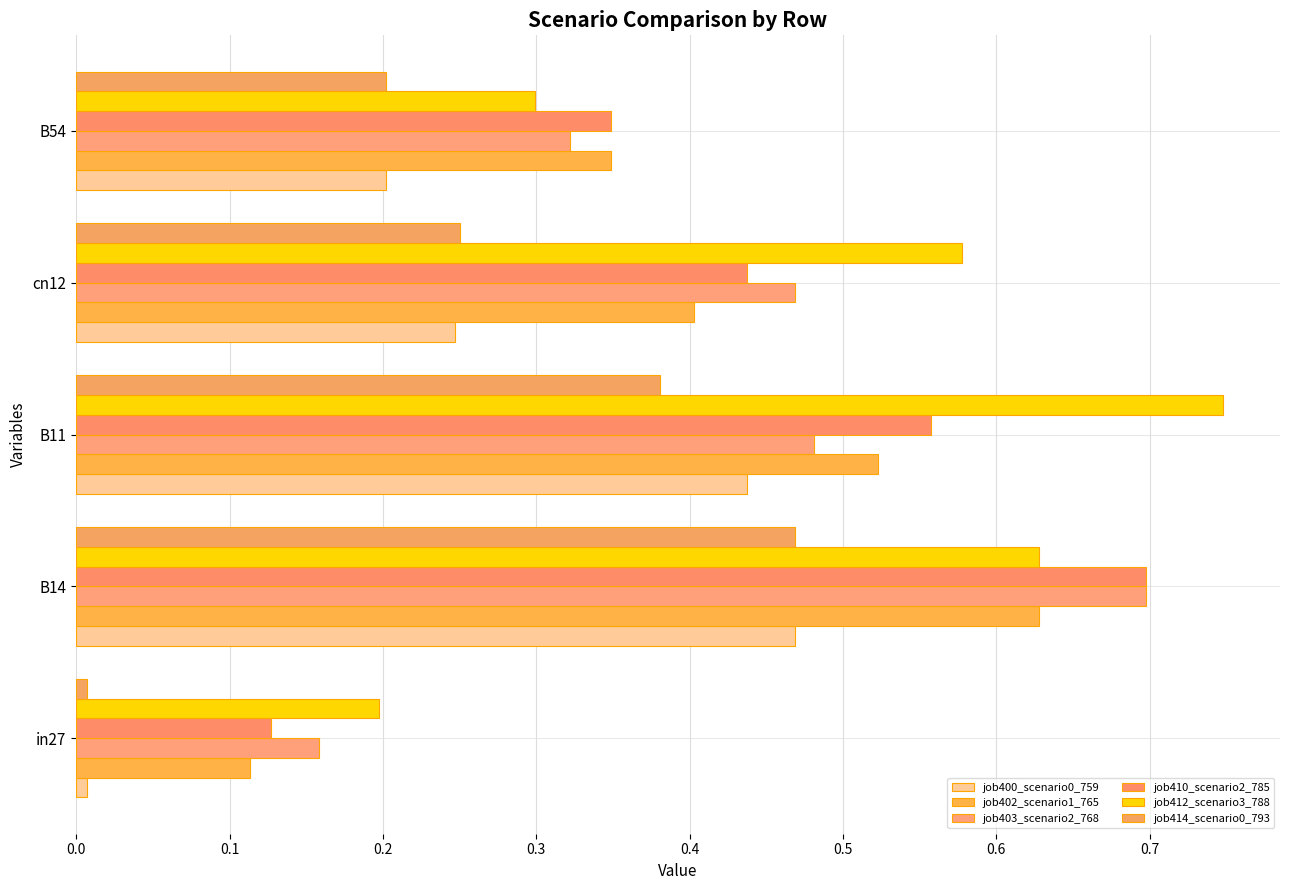

What is the value of the job412_scenario3_788 bar at the 1st from the left?

0.2